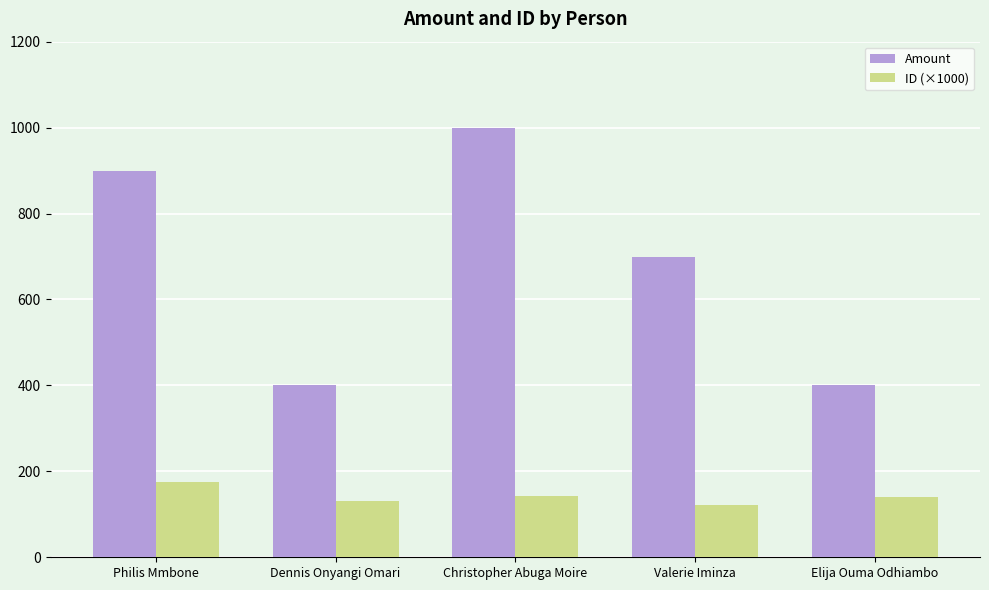

At how many categories does at least one series exceed 444?

3